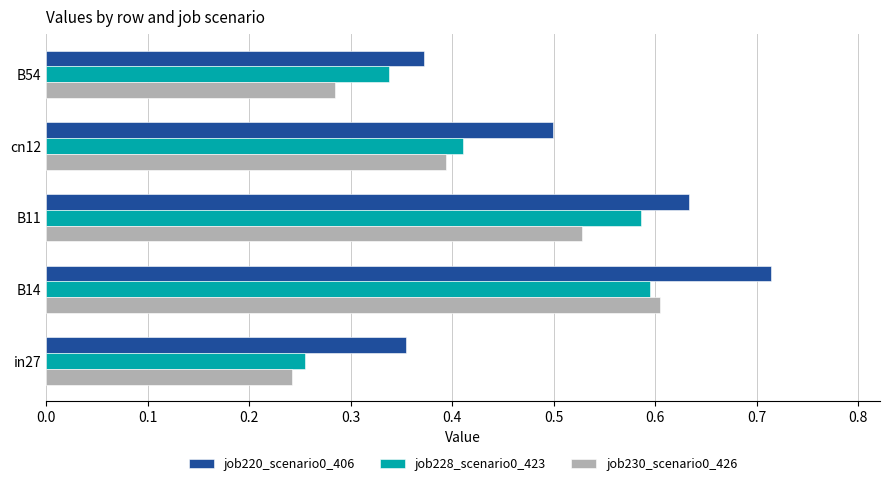

What is the sum of the job228_scenario0_423 values at B14 and B54?

0.9